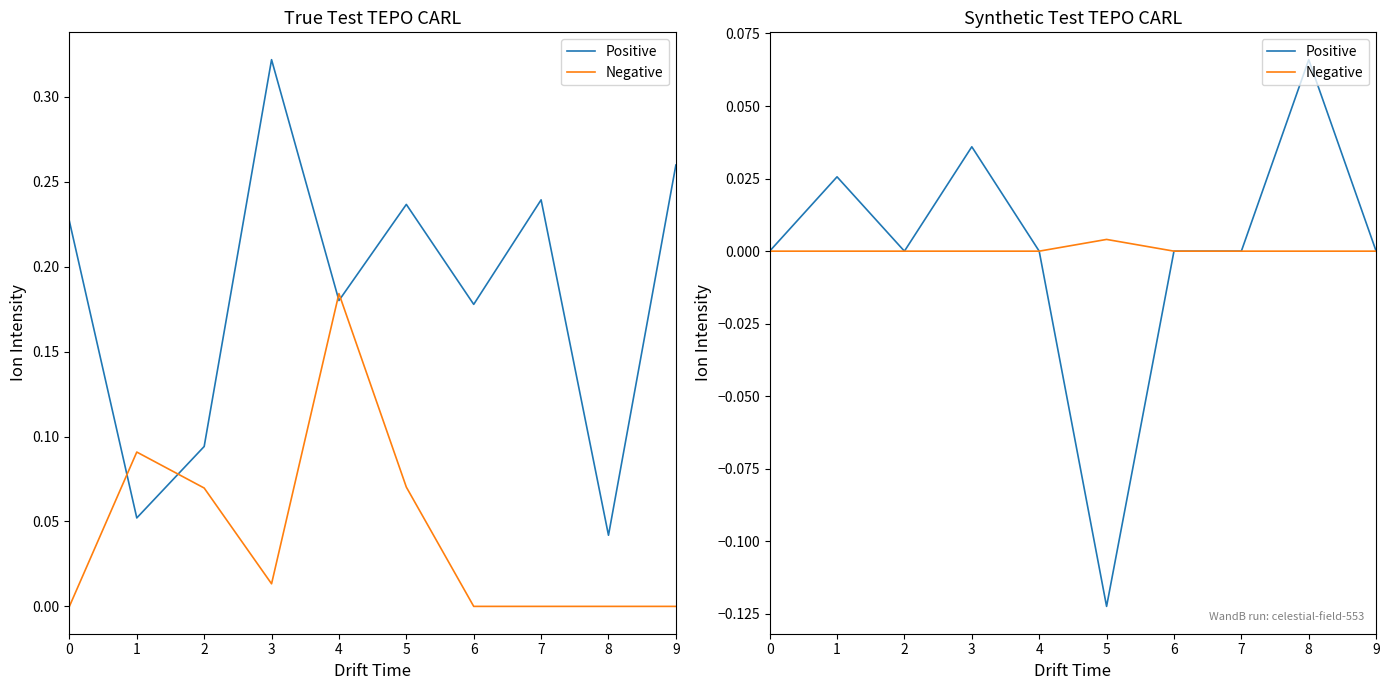

The Positive series shows 0.0 at 7. True or false?

True